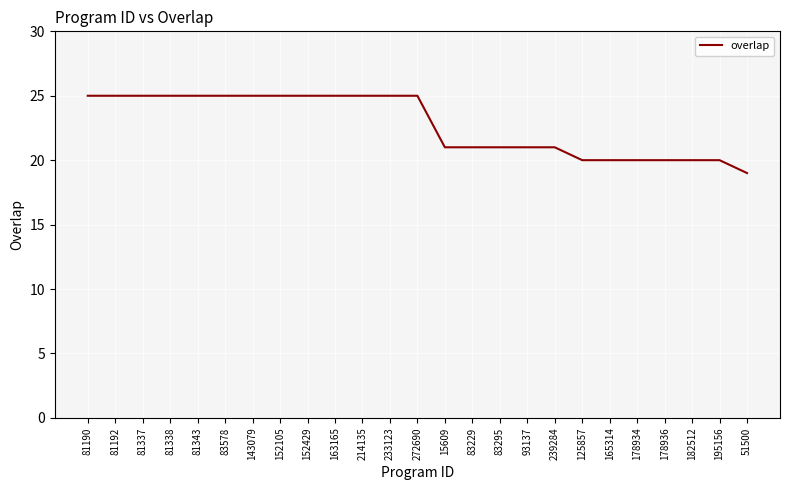

The value at 239284 is 21. True or false?

True